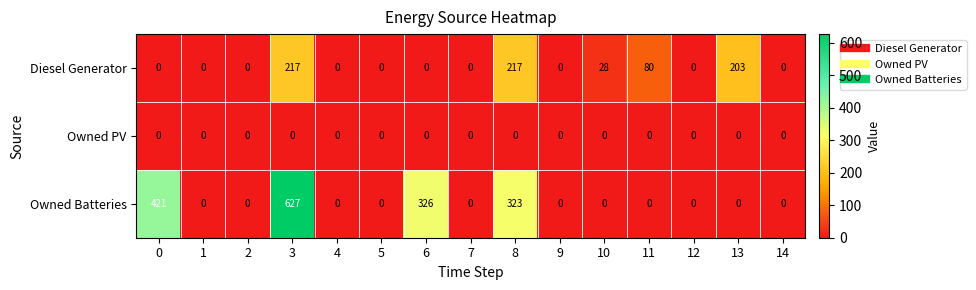

List the series in order of their overall mean, highest first.

Owned Batteries, Diesel Generator, Owned PV